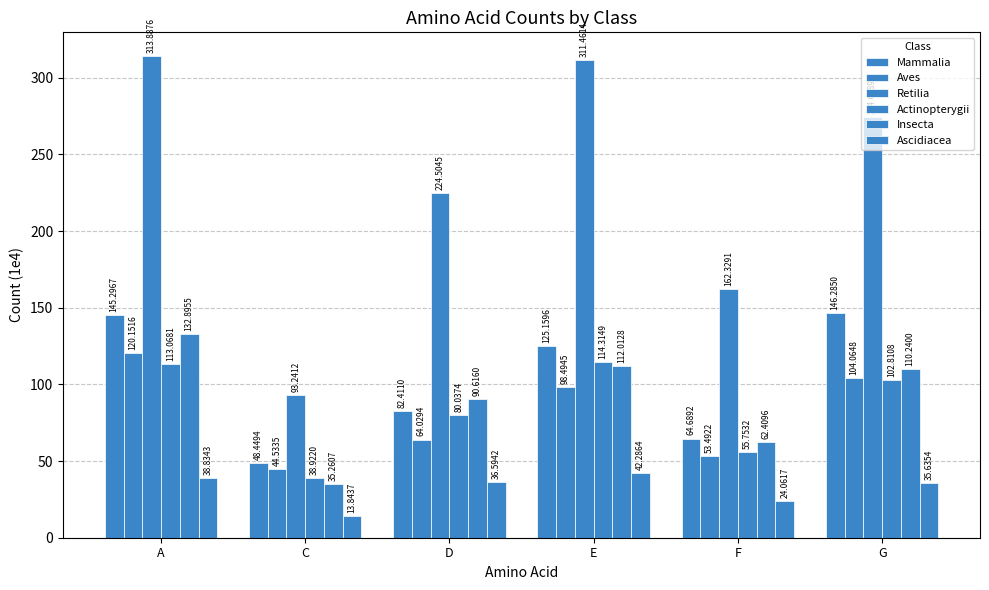

Are the bars horizontal?

No